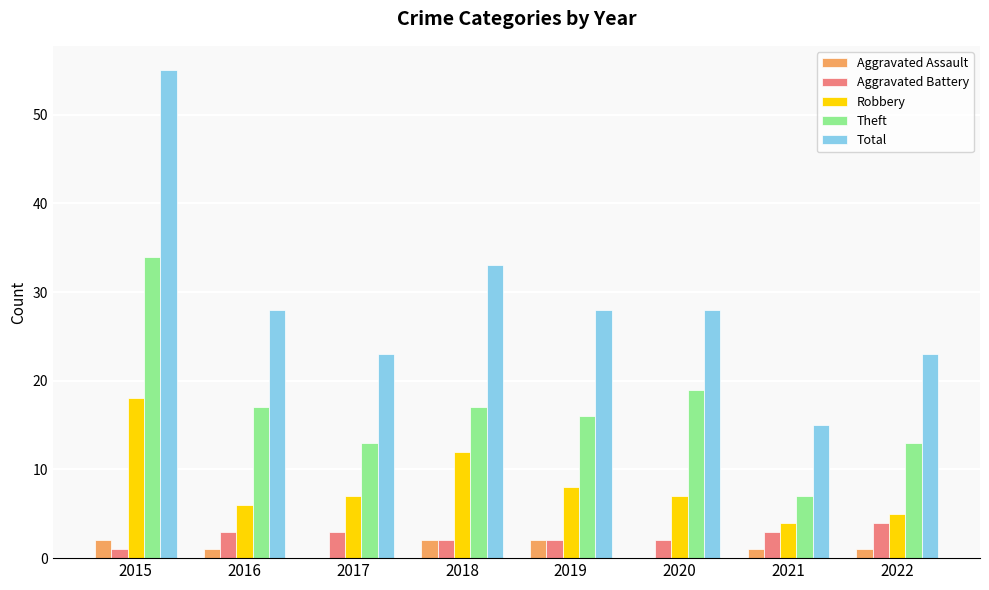

What is the maximum value for Aggravated Assault?

2